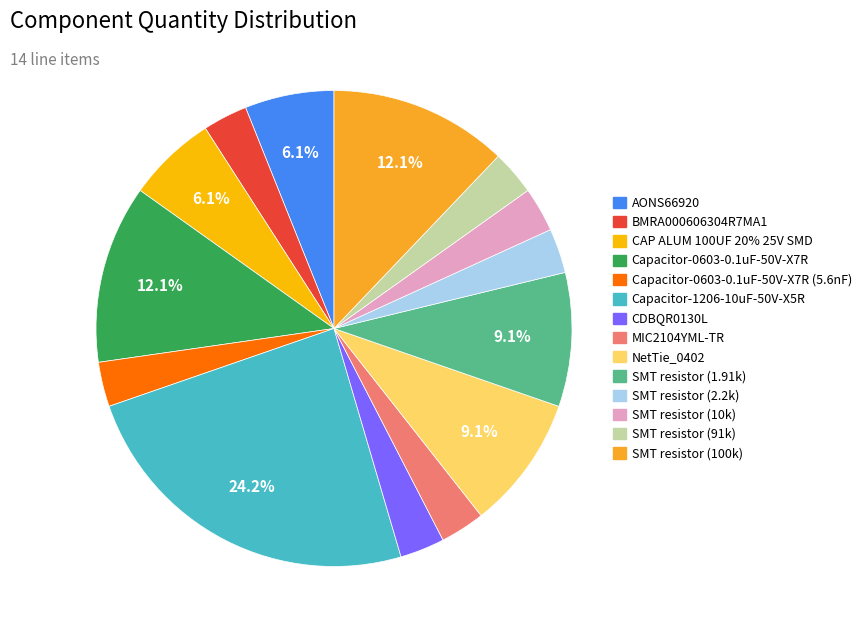

Which slice is the largest?

Capacitor-1206-10uF-50V-X5R